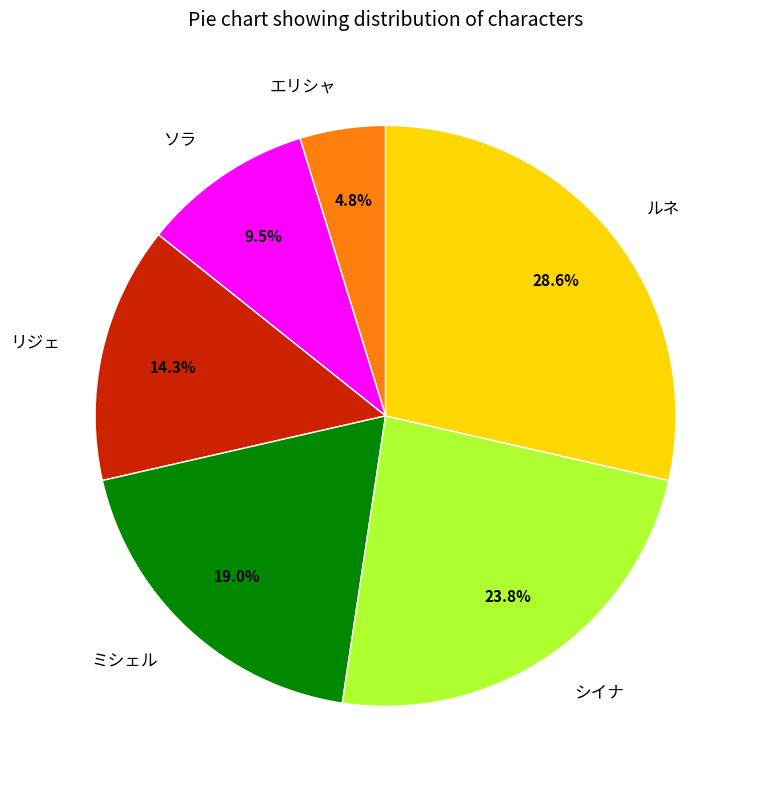

How many slices are in this pie chart?

6